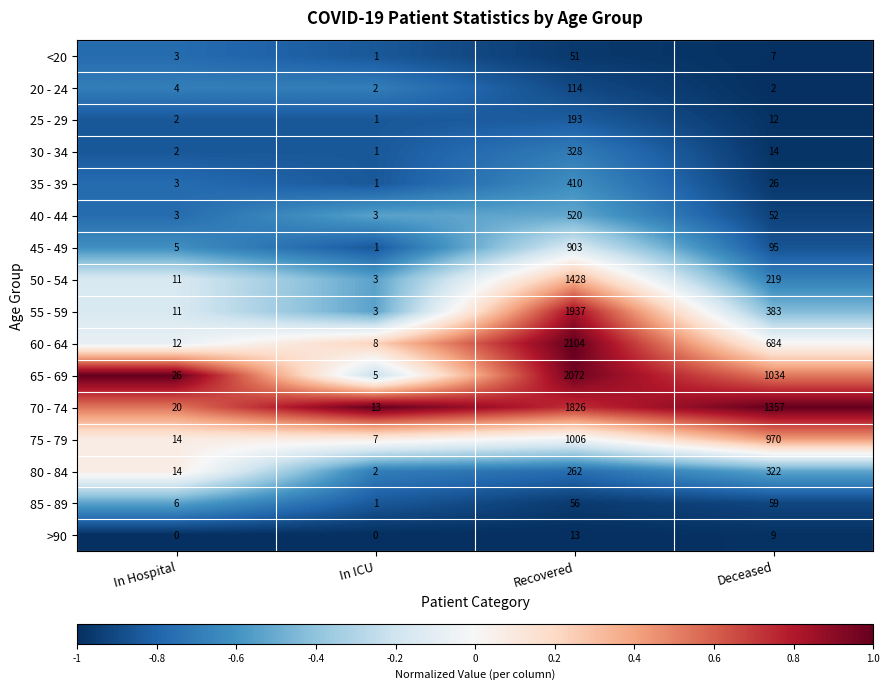

What is the total value across all series at Recovered?

13223